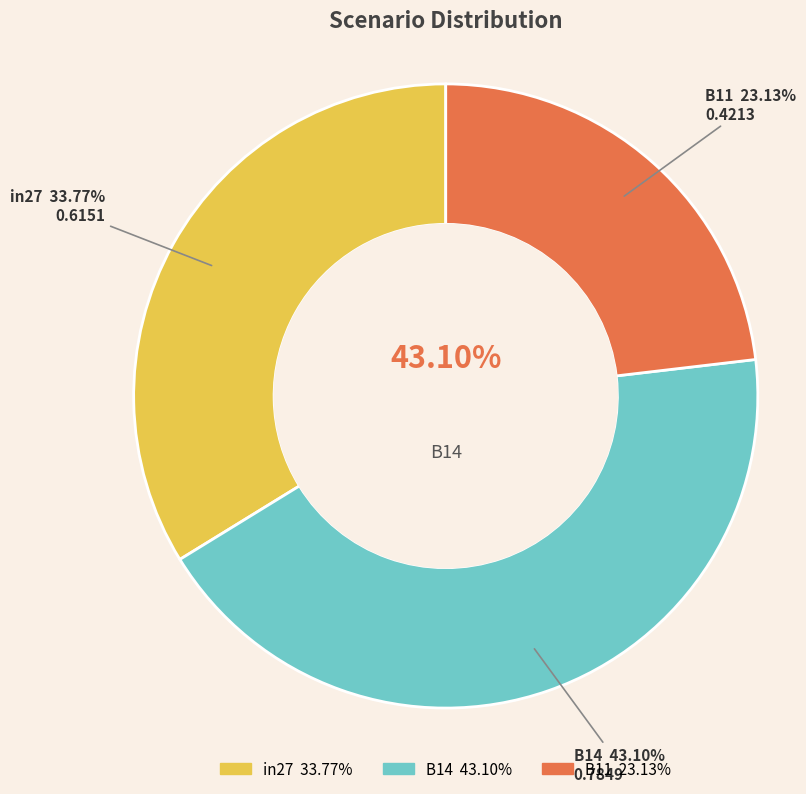

Which slice is the smallest?

B11